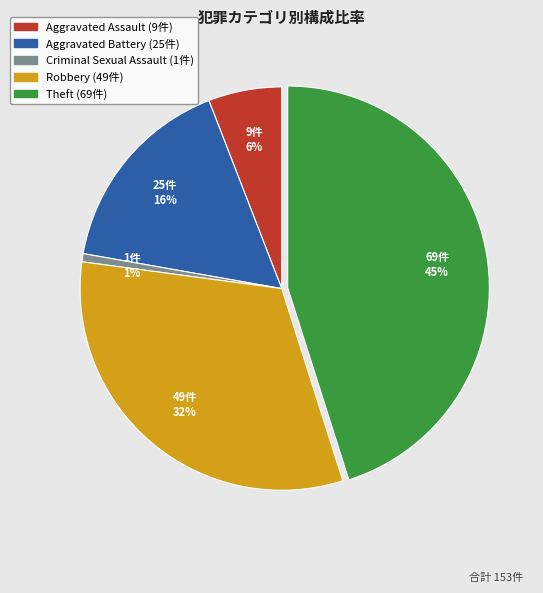

How many segments does this pie chart have?

5